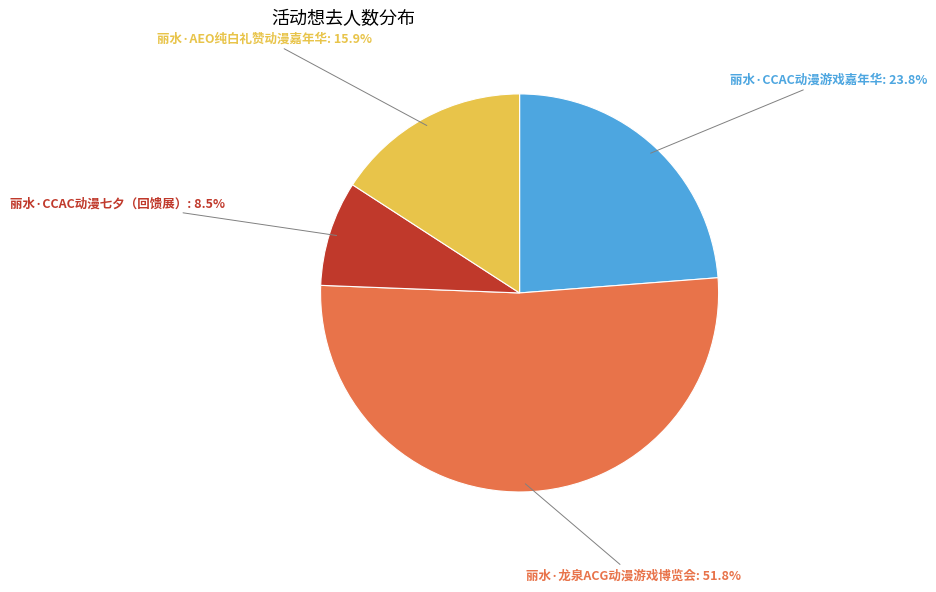

Combined, do 丽水·AEO纯白礼赞动漫嘉年华 and 丽水·CCAC动漫游戏嘉年华 account for over 50%?

No